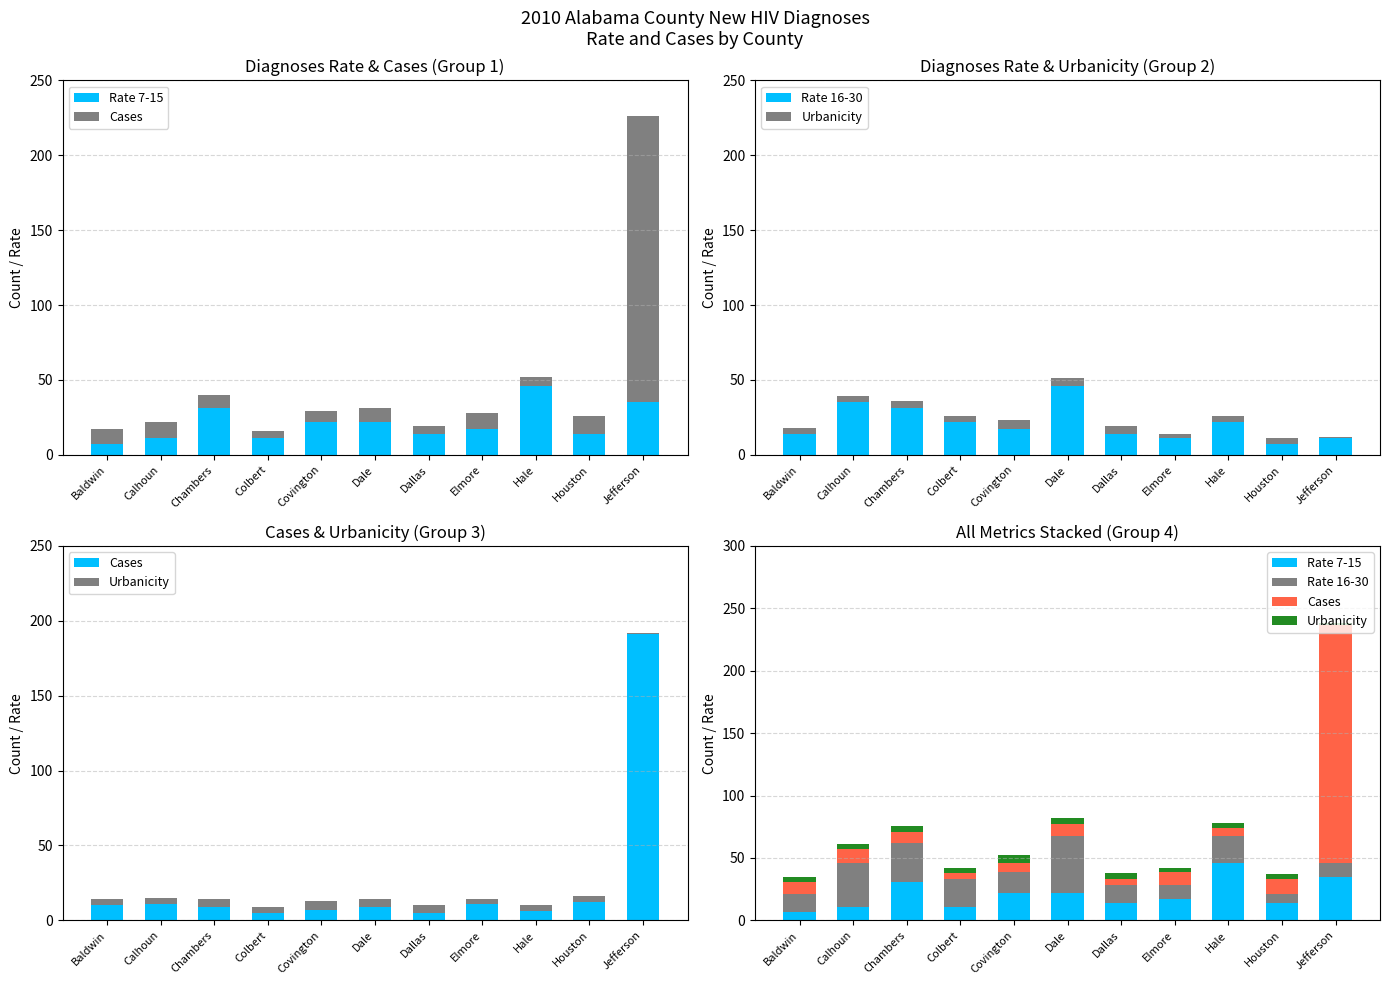

How many data points does each series have?

11